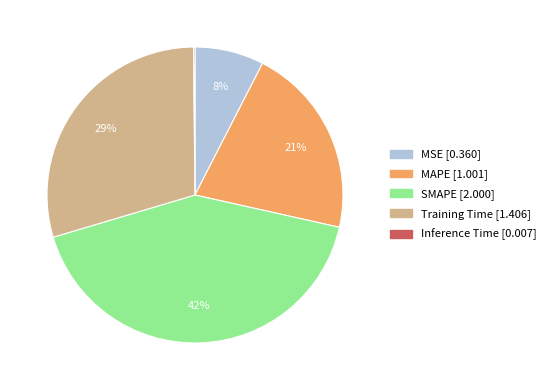

Which has a higher value, MAPE or Training Time?

Training Time